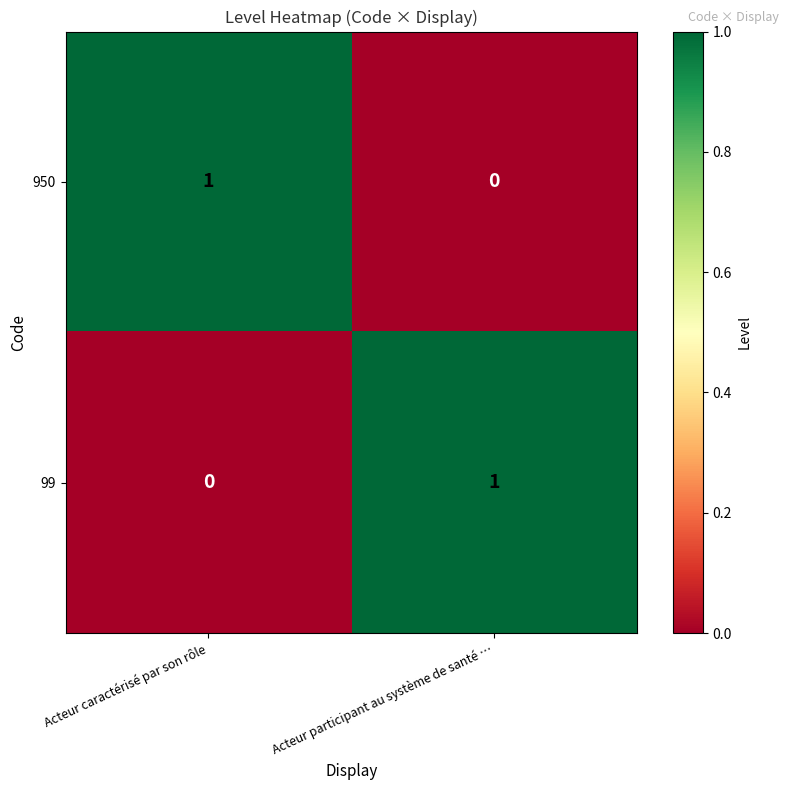

Which category has the lowest value in the 950 series?

Acteur participant au système de santé …